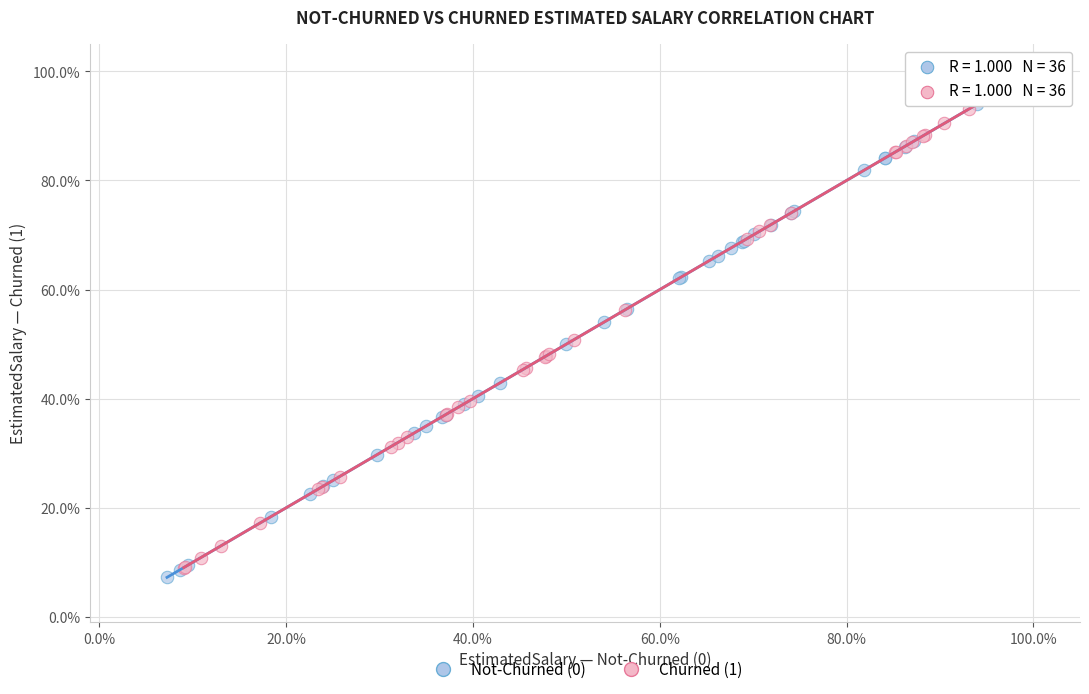

Which series reaches the maximum Y coordinate?

Churned (1)